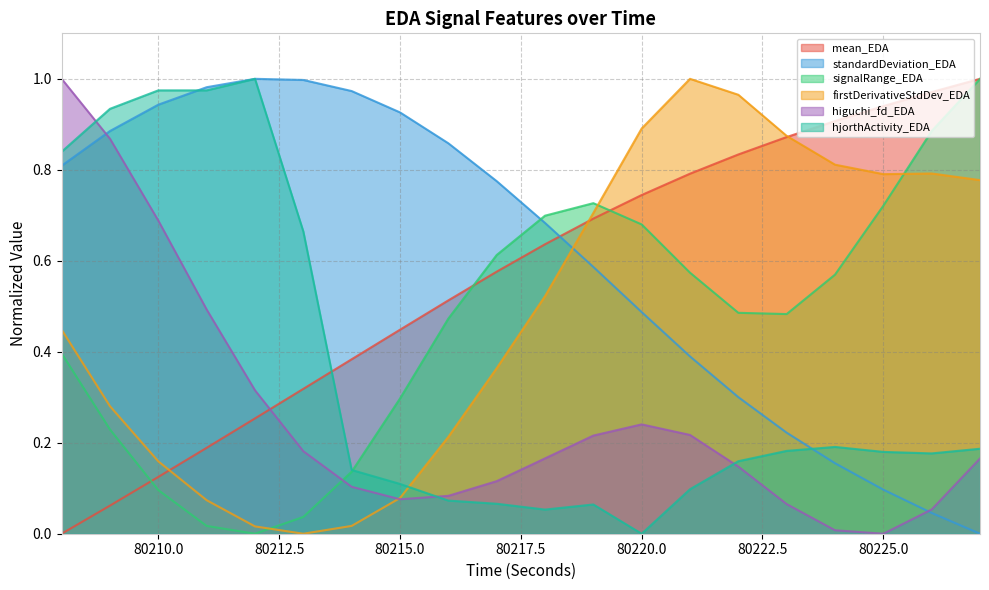

What is the sum of all mean_EDA values?

11.3